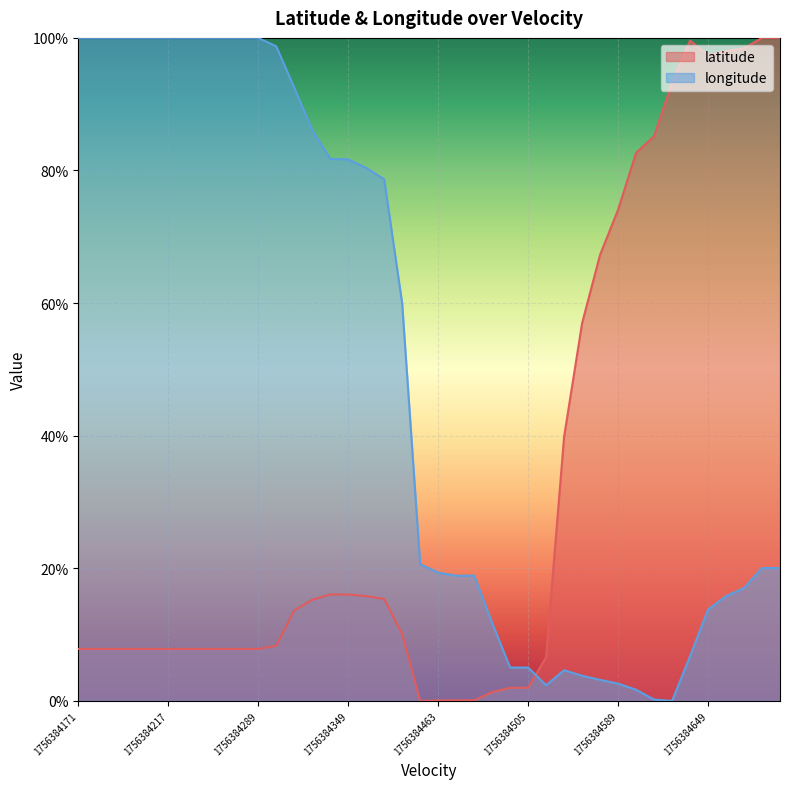

Between 33 and 38, which series saw the biggest shift?

longitude